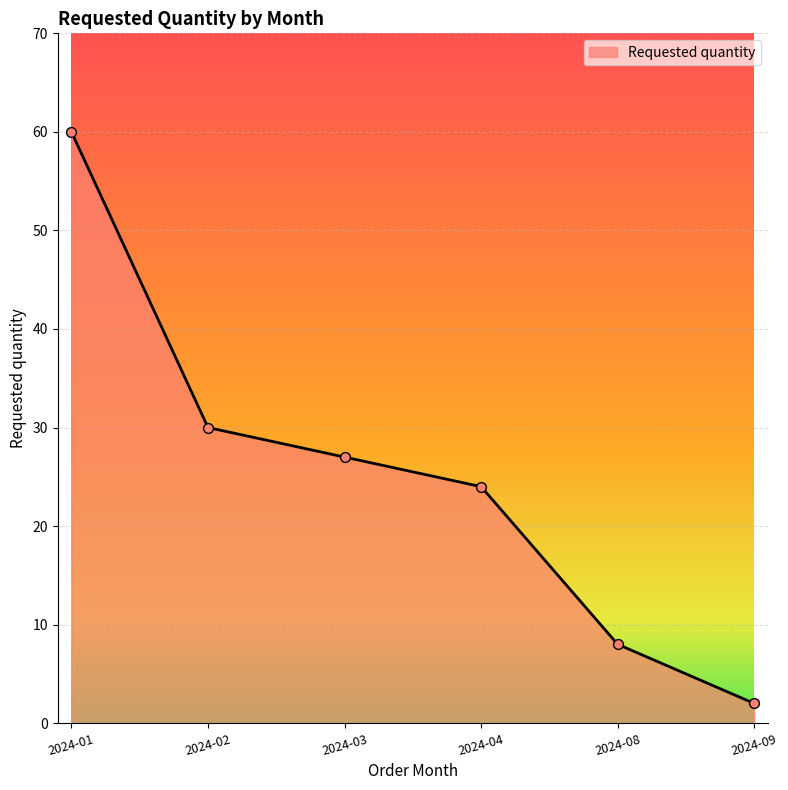

What is the change in value from 2024-02 to 2024-03?

-3